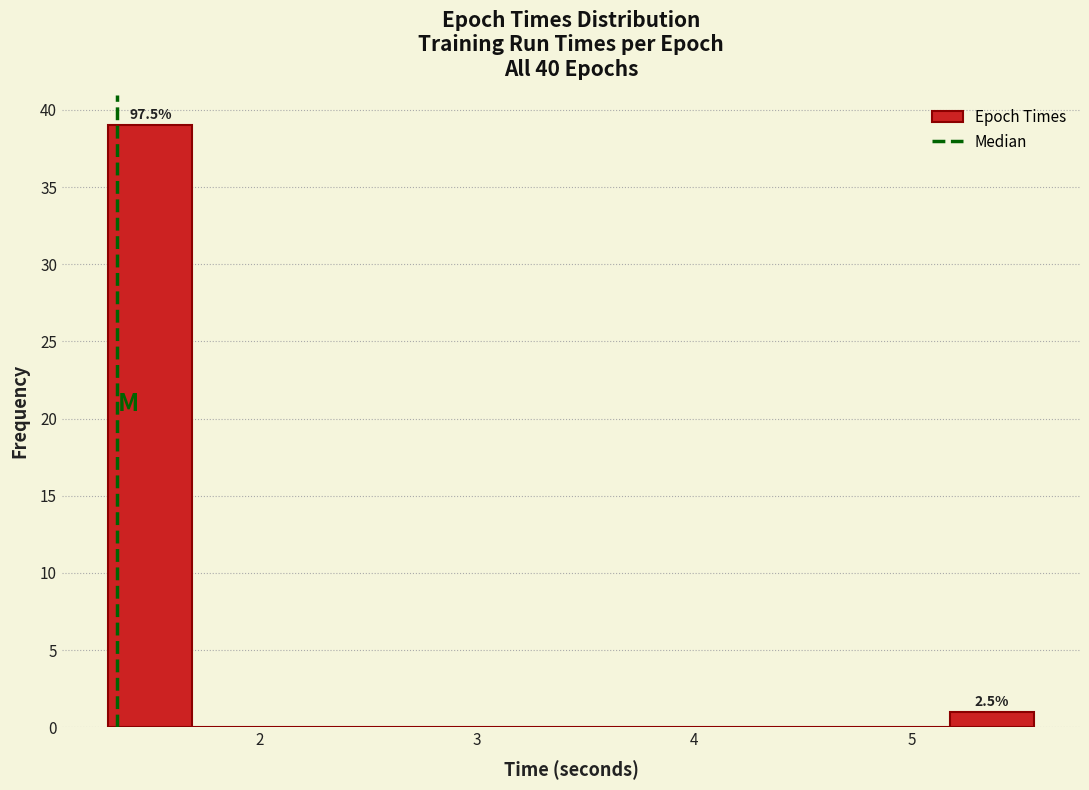

Around what value on the x-axis is the tallest bar? Give the approximate position of its centre, as read against the axis.

1.5